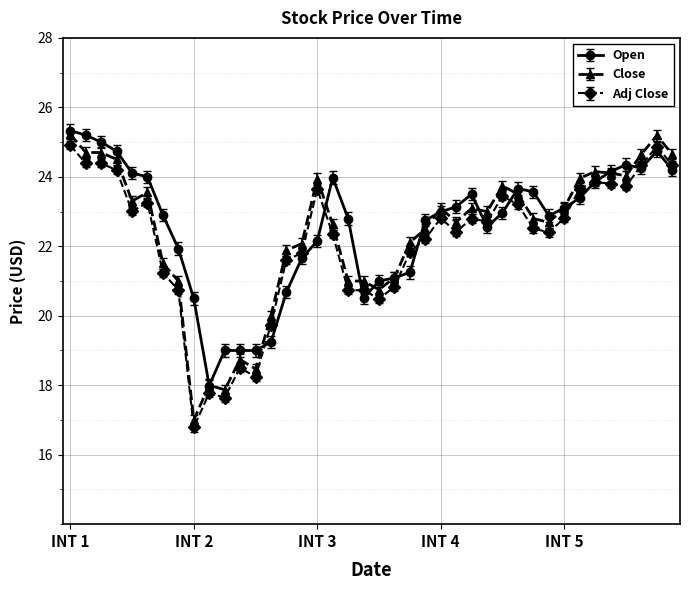

List the series in order of their overall mean, lowest first.

Adj Close, Close, Open